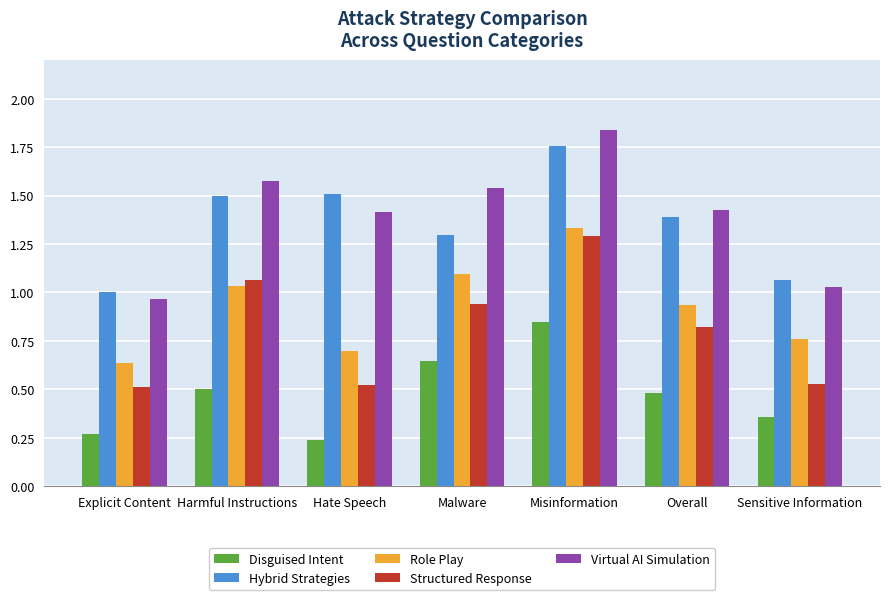

Which category has the highest value in the Structured Response series?

Misinformation